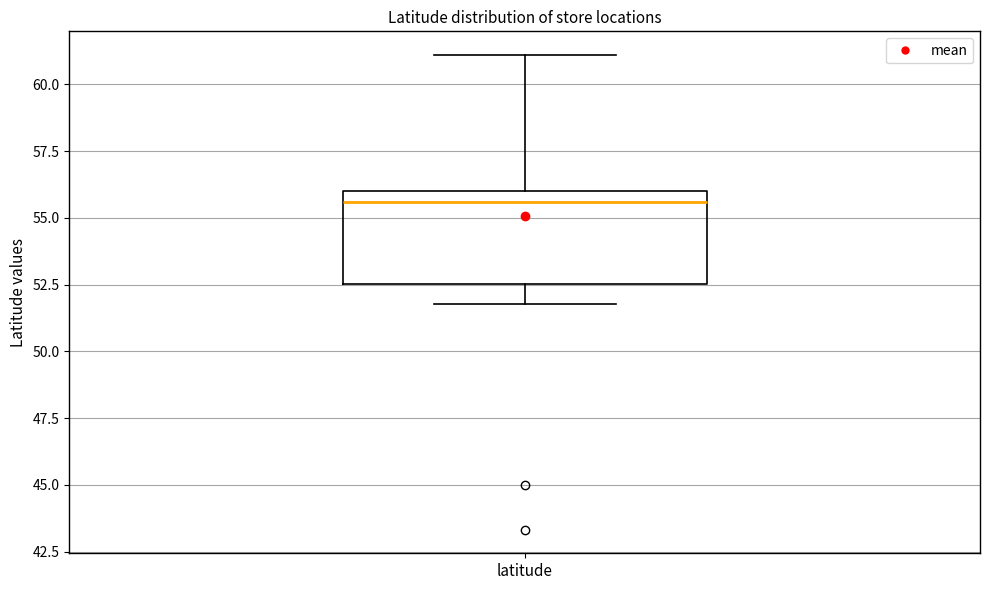

Transcribe this box plot: give where the median line is, the range the box spans, and where the two whiskers end, as read against the y-axis. The values are not printed on the chart, so give them approximately, as read against the axis.

median 55.5, box 52.5 to 56.0, whiskers 52.0 to 61.0